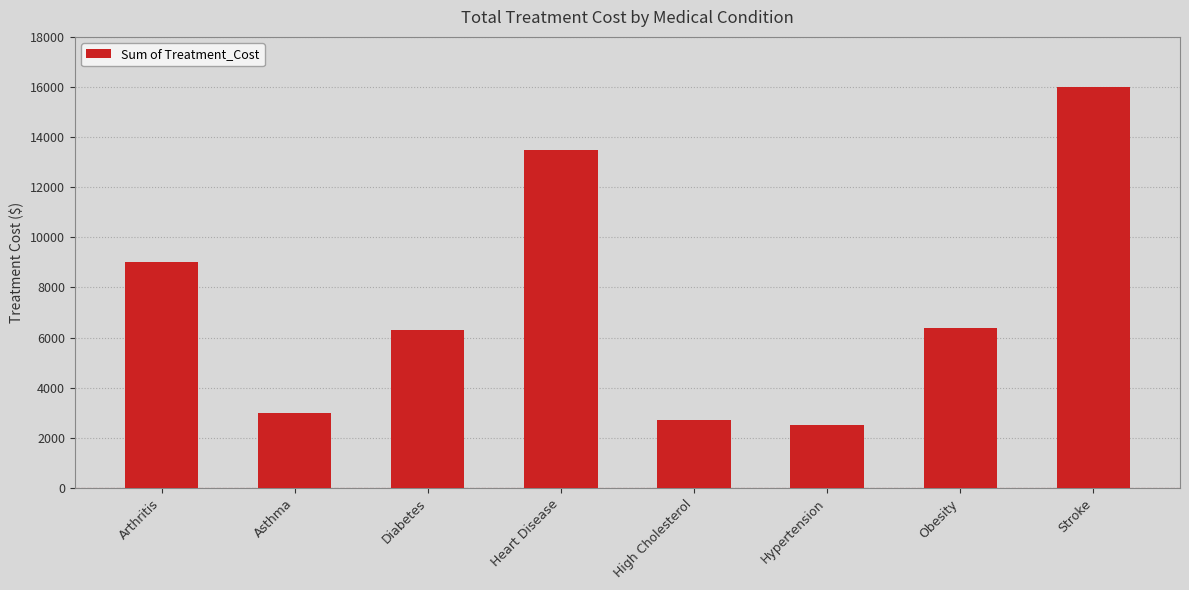

What is the approximate value at Diabetes?

6300